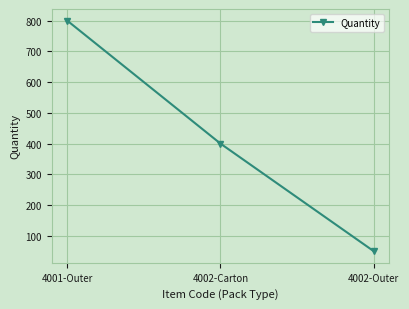

Where does the data first go above 400?

4001-Outer